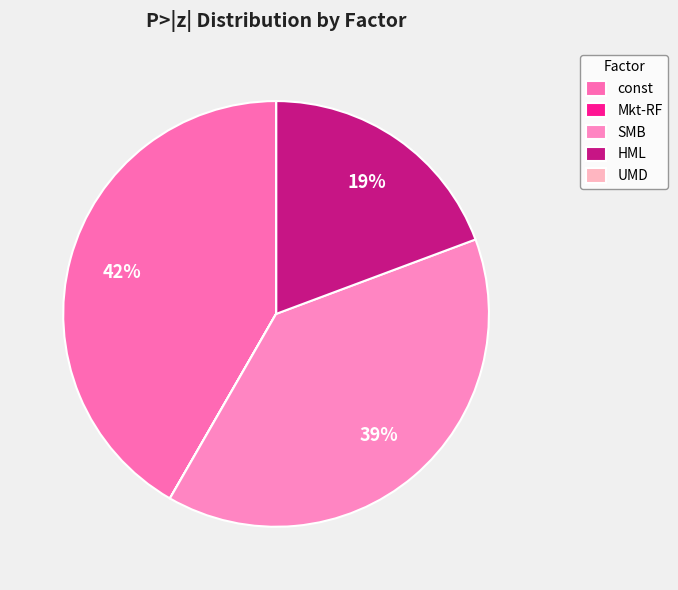

To the nearest percent, what is the difference between the largest and smallest slice percentages?

42%